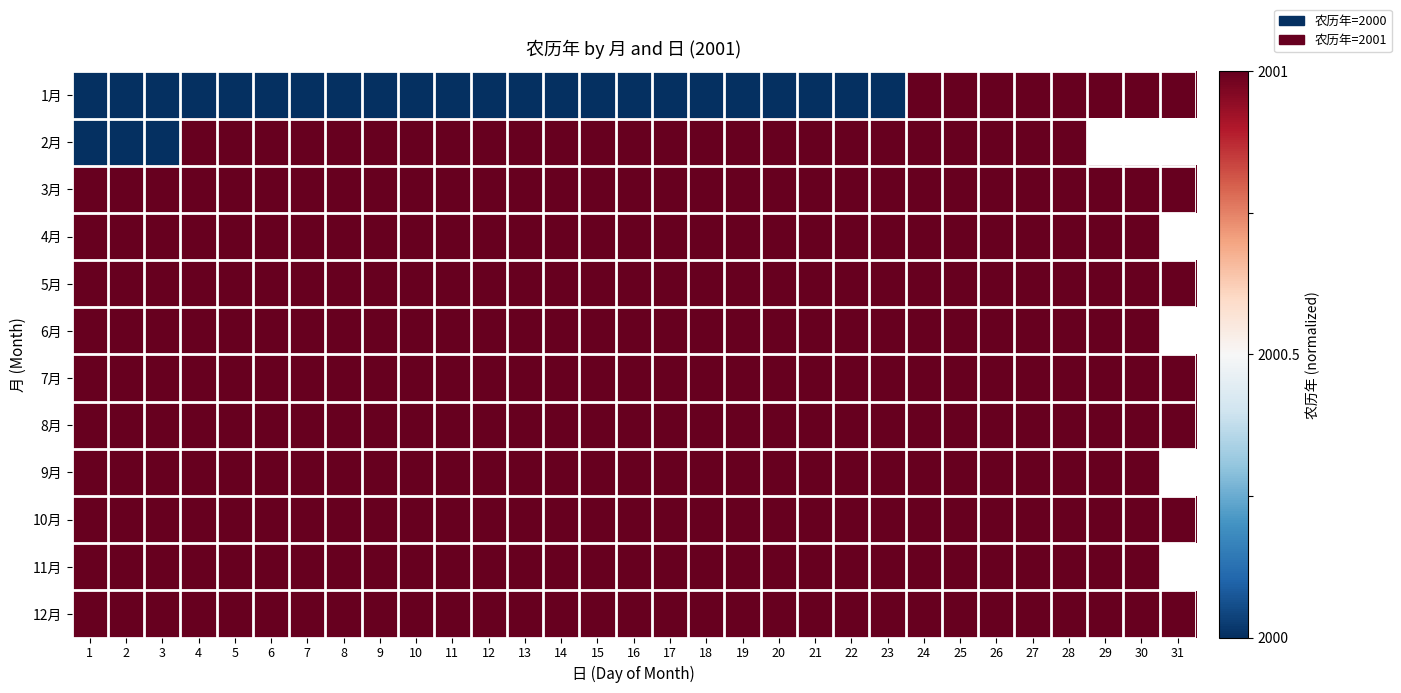

What is the greatest value displayed?

1.0